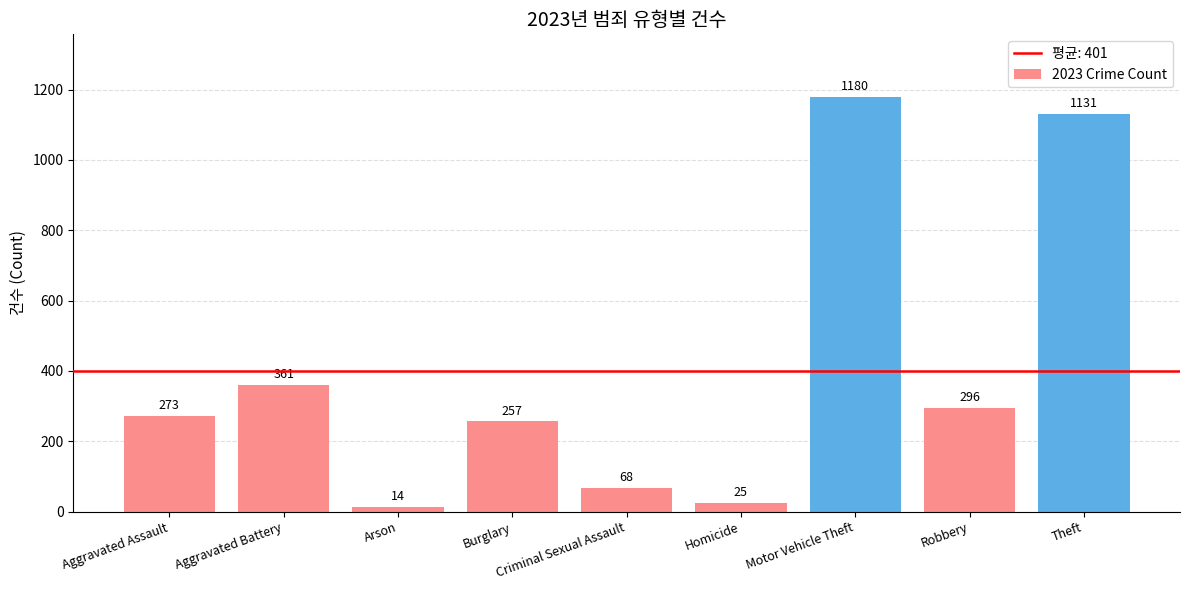

What is the average value?

401